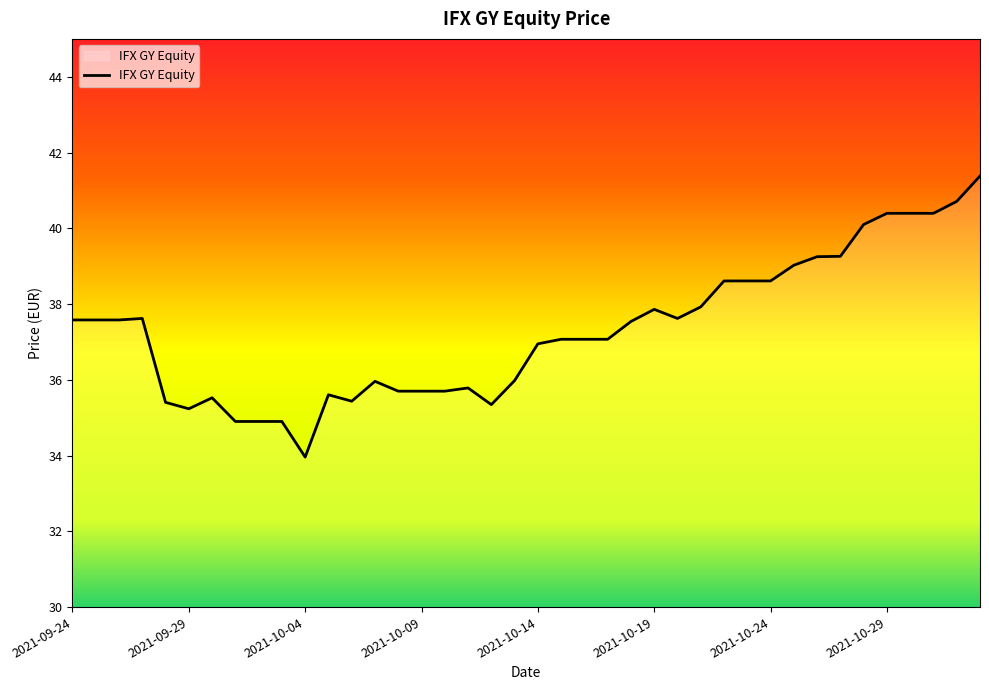

What is the greatest value displayed?

41.4